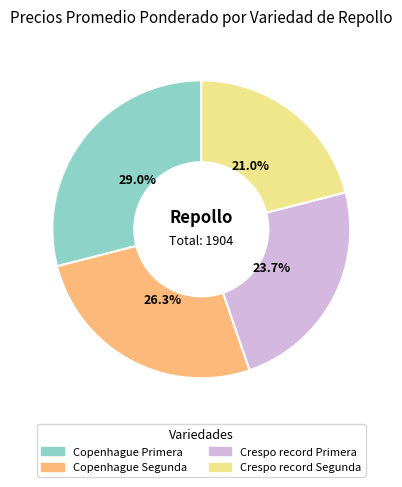

What is the smallest slice in the pie chart?

Crespo record Segunda